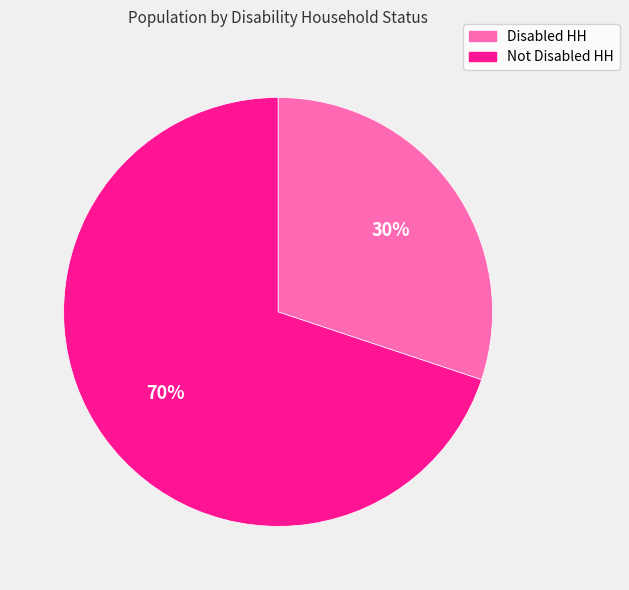

Is there a majority slice in this chart?

Yes